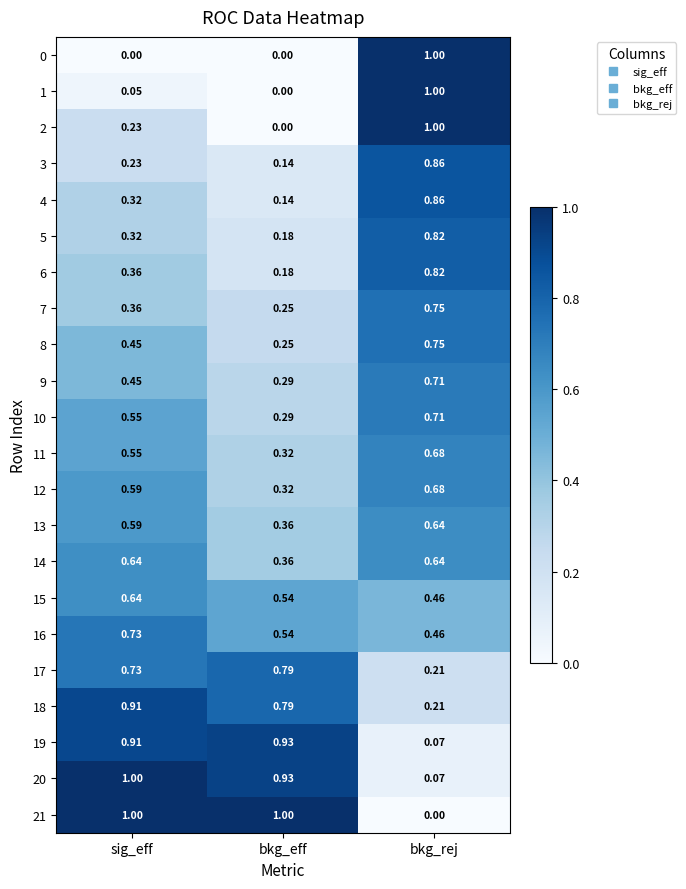

Is the value of 18 at bkg_rej greater than the value of 21 at bkg_rej?

Yes